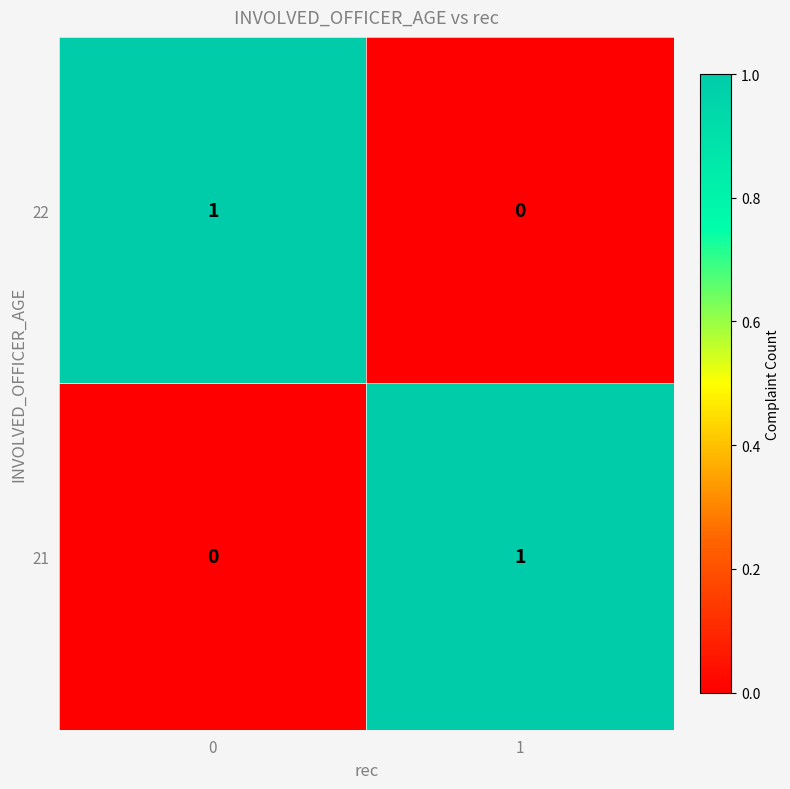

How many values in the 21 series are below 1?

1